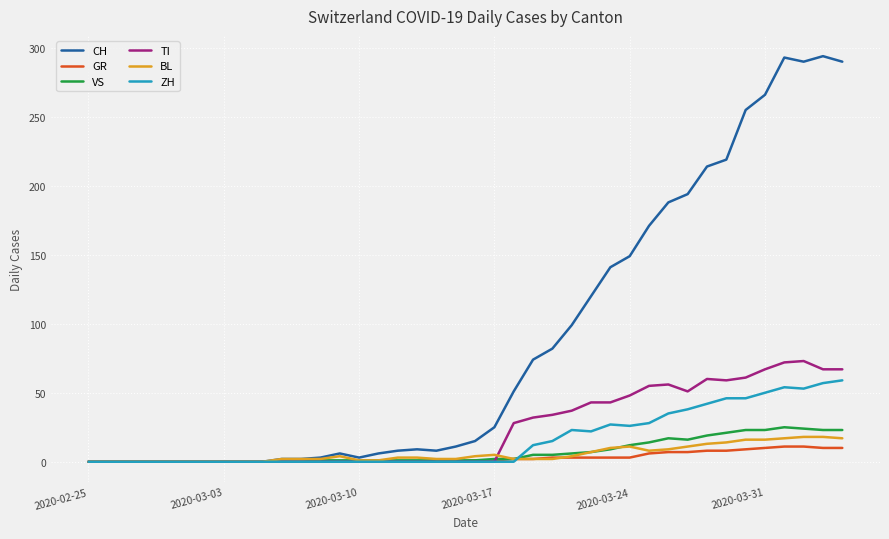

Which series has the largest range (max minus min)?

CH